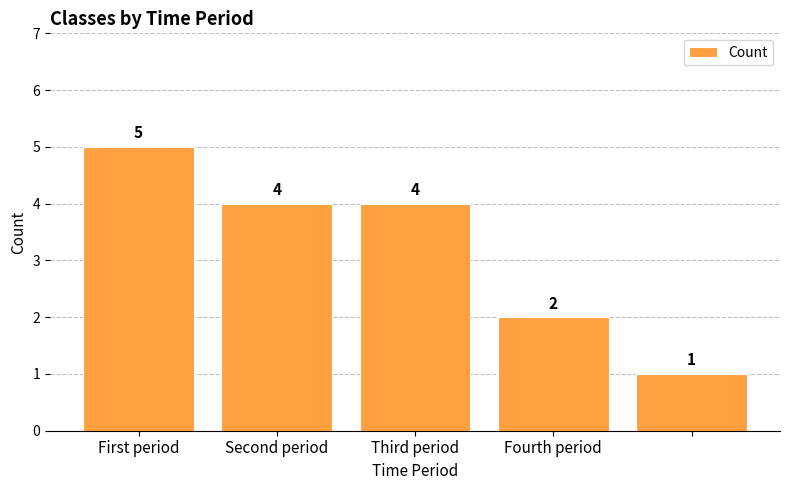

Reading left to right, transcribe all the data shown in this chart.

5	4	4	2	1